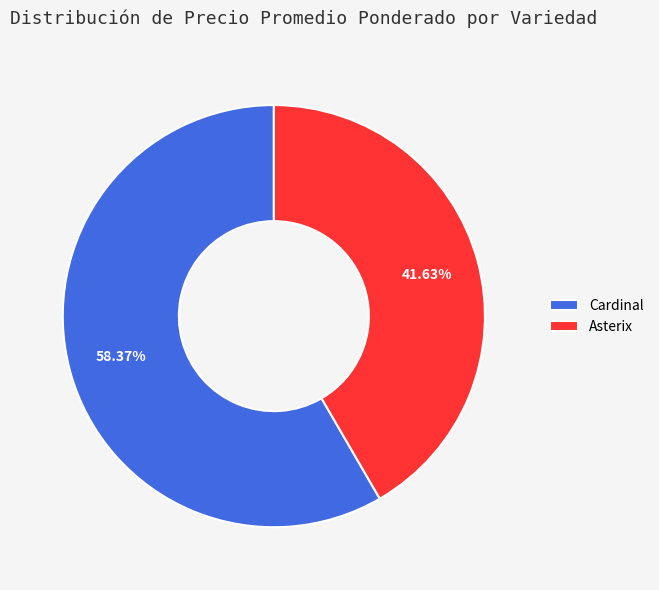

Is there any slice that represents more than half of the pie?

Yes